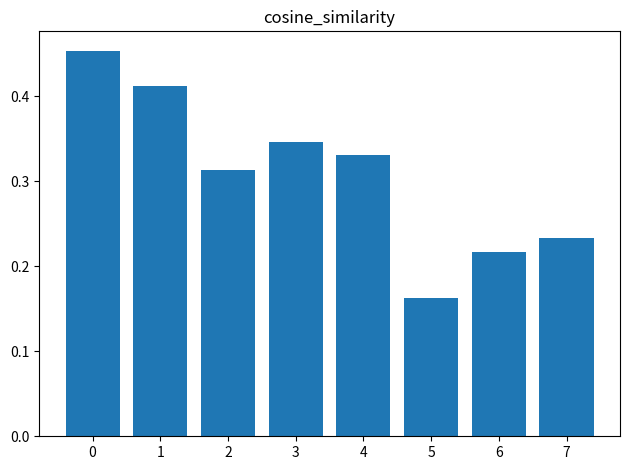

How many categories are shown in the chart?

8